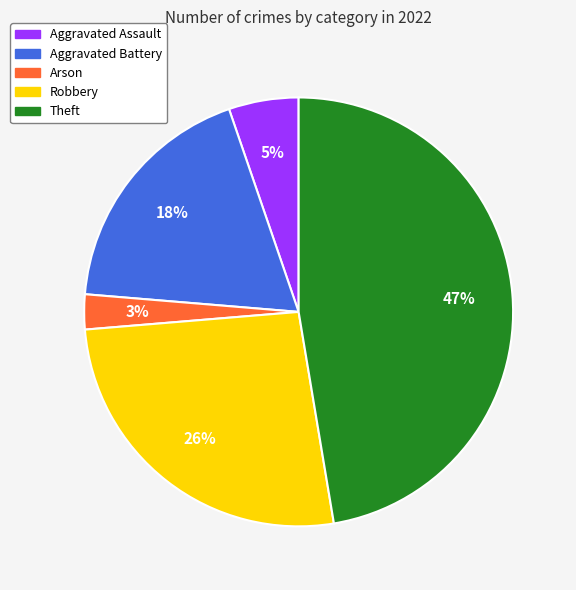

Is the sum of Arson and Robbery greater than half?

No